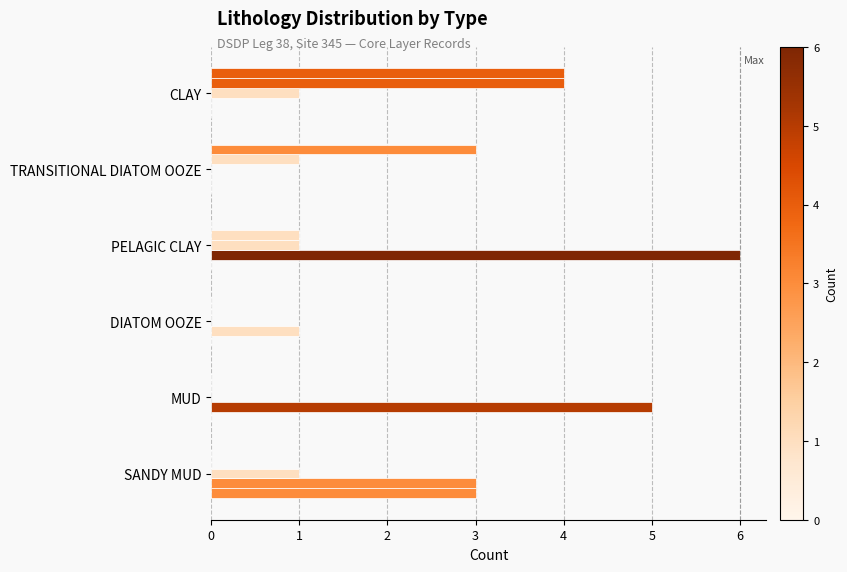

How many series are shown in this chart?

5